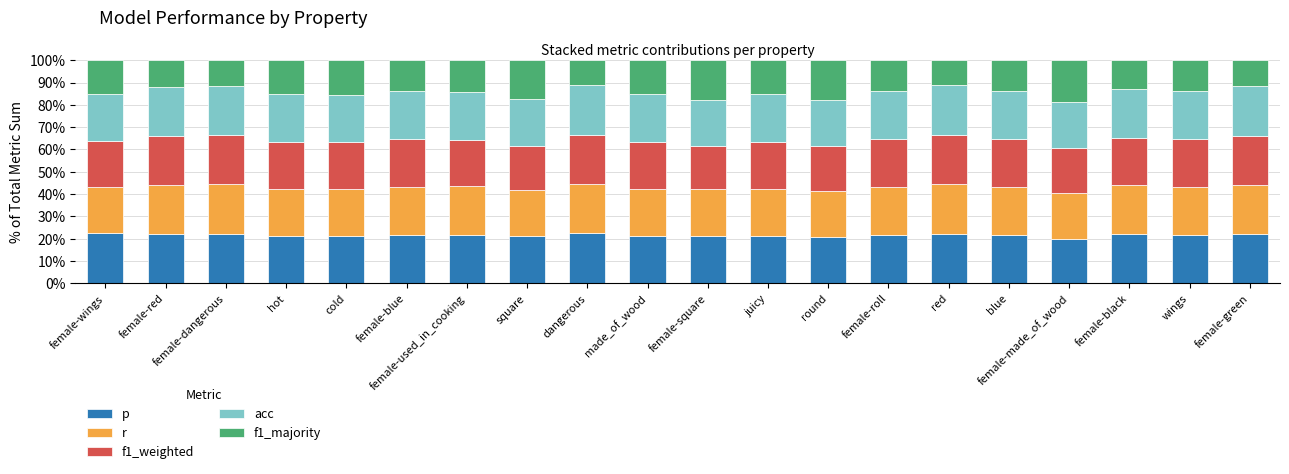

What is the total value across all series at blue?

100.0